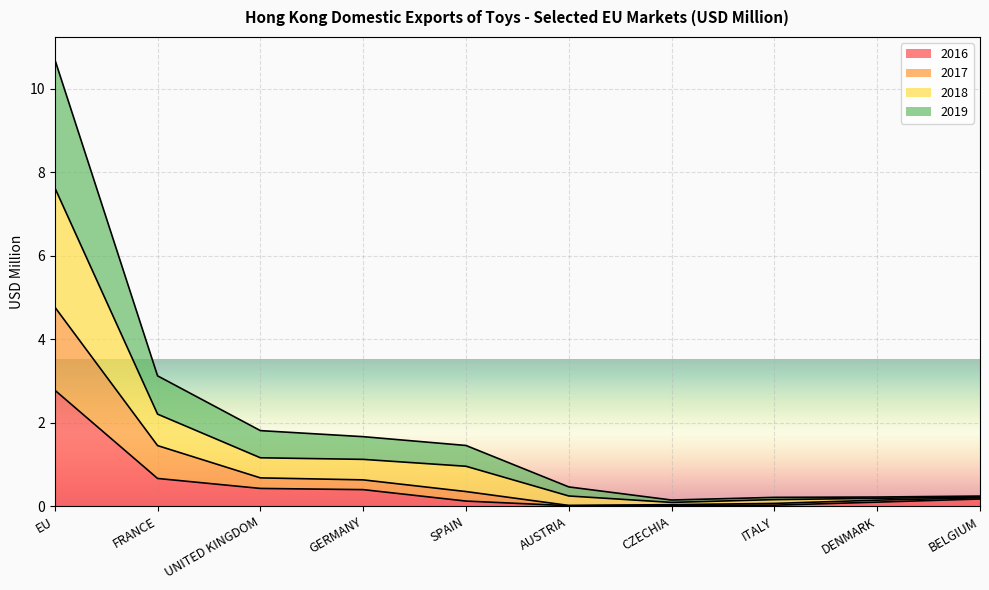

What is the highest value of the 2016 series?

2.8